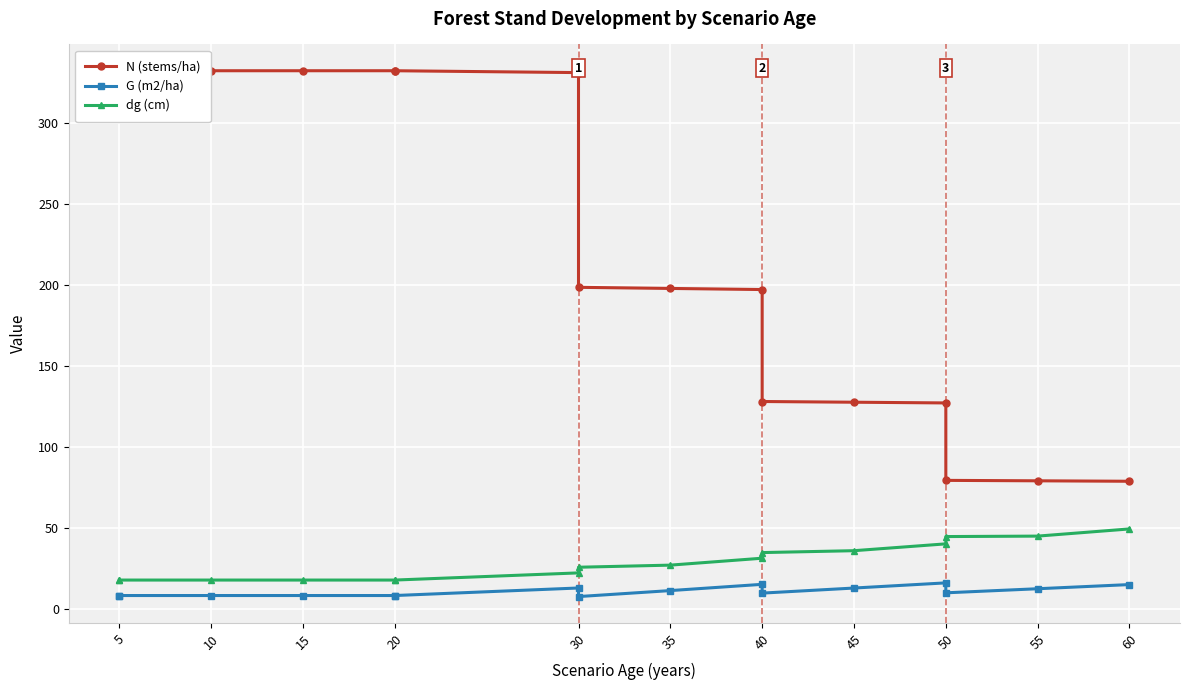

True or false: N (stems/ha) and G (m2/ha) cross at least once.

False